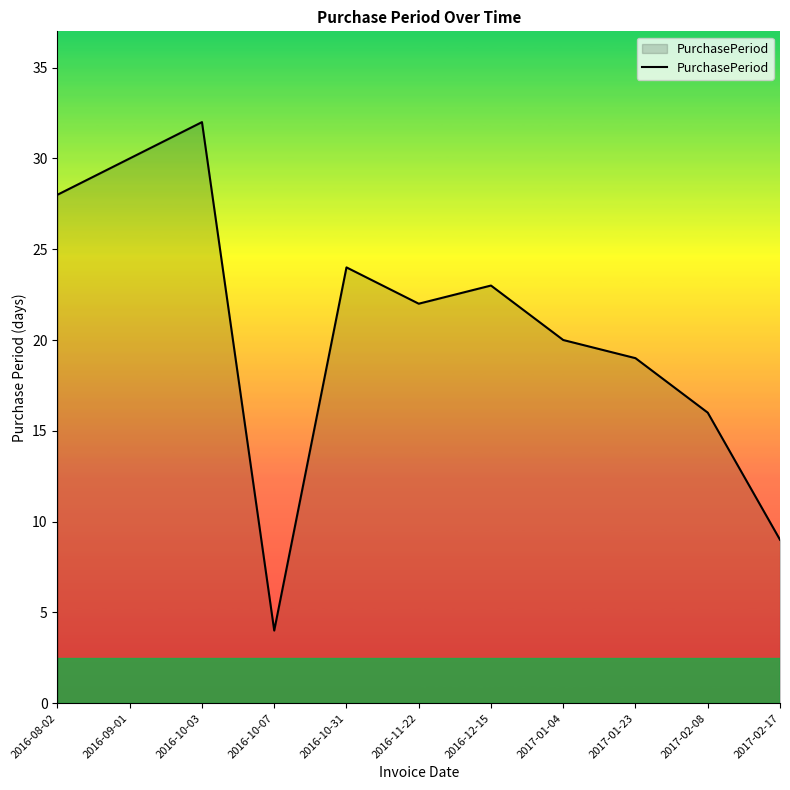

Reading left to right, transcribe all the data shown in this chart.

28	30	32	4	24	22	23	20	19	16	9